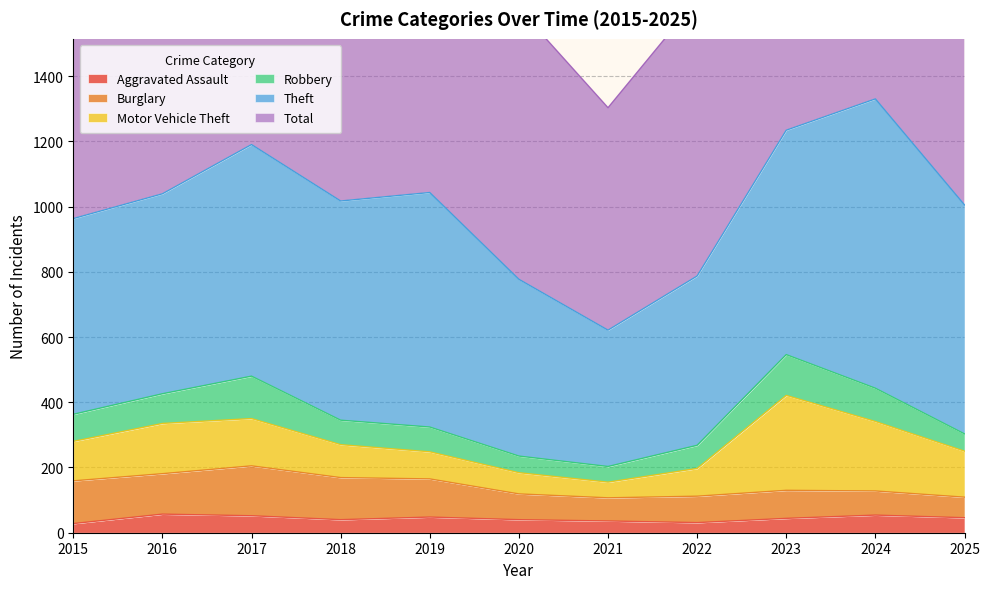

Is it true that Robbery equals 76 at 2019?

True